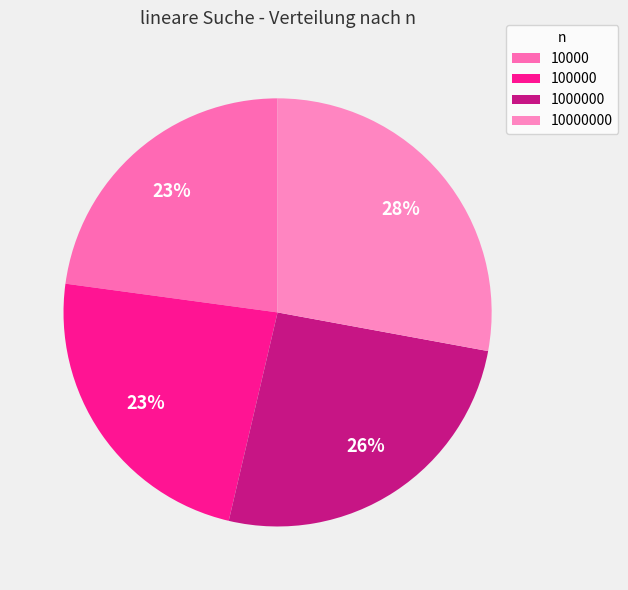

Count the number of slices in the pie.

4